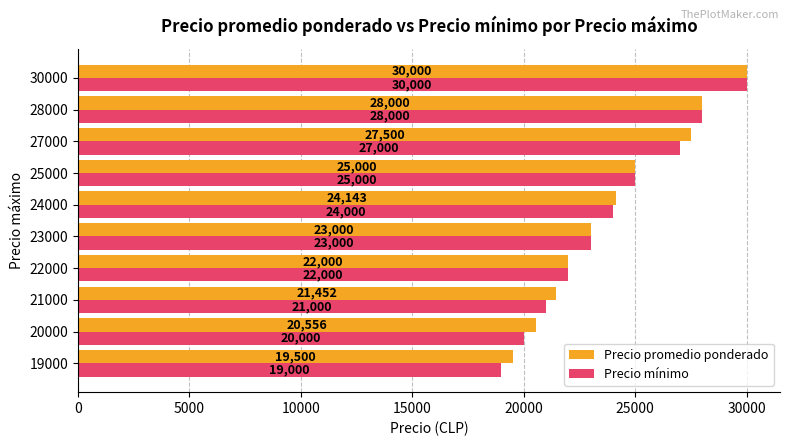

Rank the series by their average value, from highest to lowest.

Precio promedio ponderado, Precio mínimo